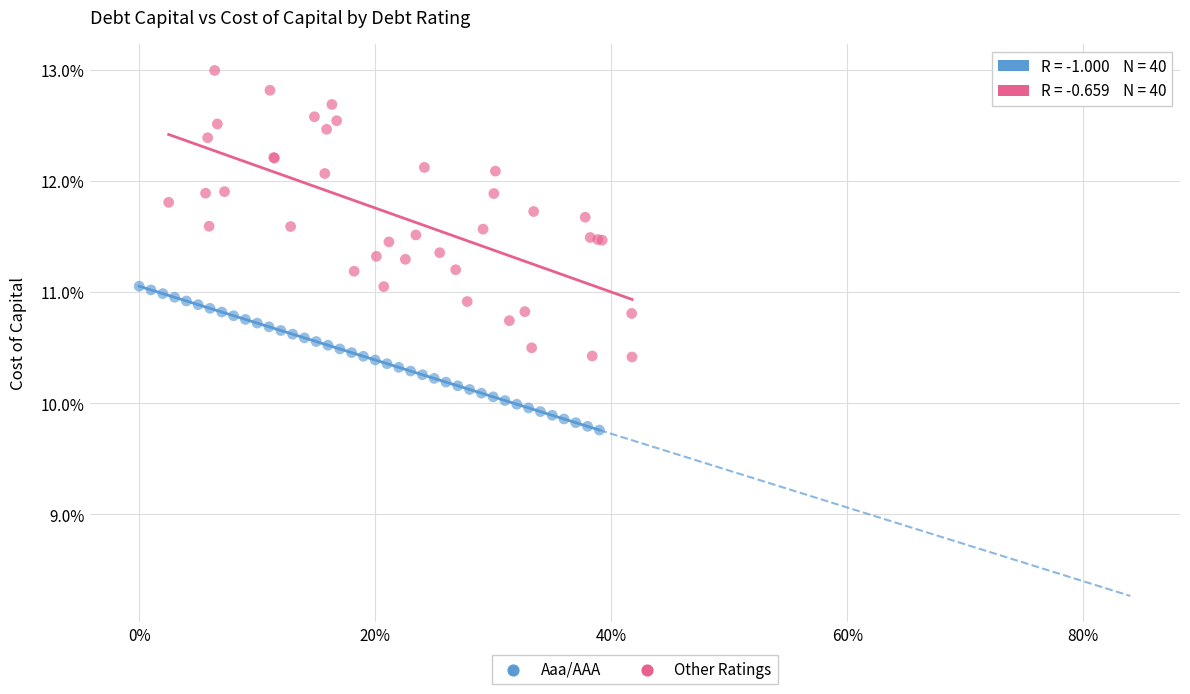

What are all the series names shown in the legend?

Aaa/AAA, Other Ratings